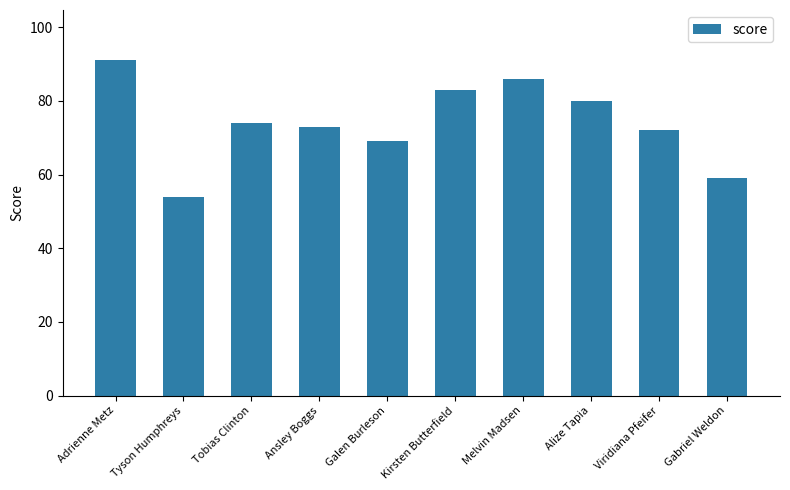

What is the minimum value shown in the chart?

54